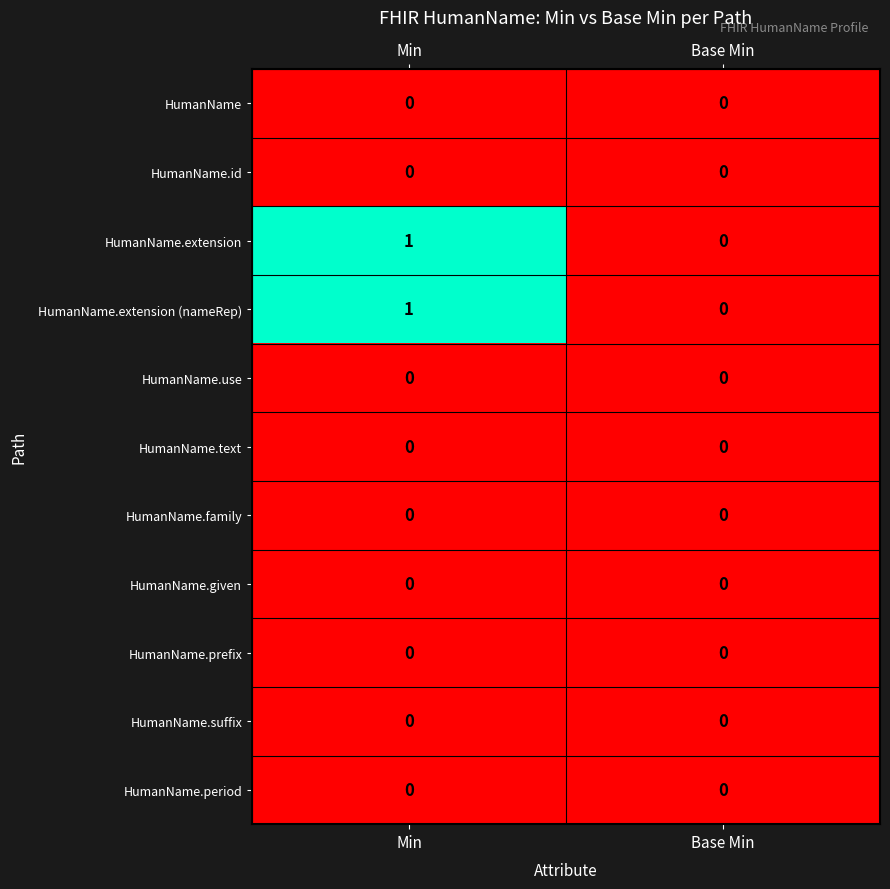

True or false: HumanName.suffix has a value of 0 at Min.

True